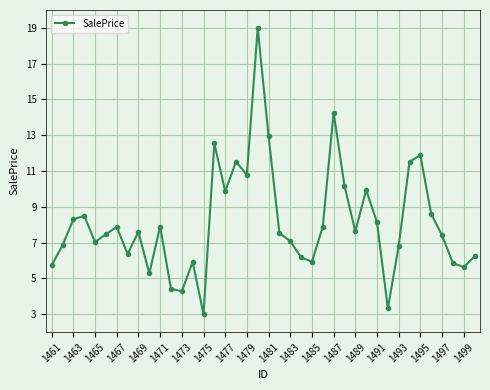

What is the greatest value displayed?

19.0